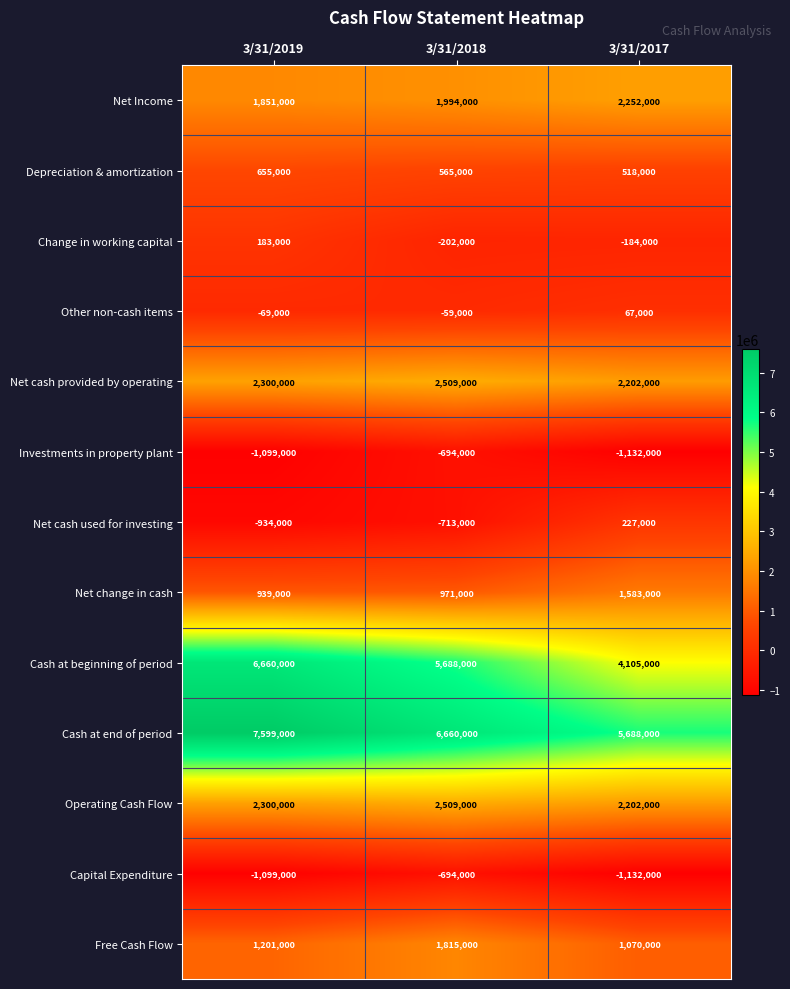

What is the difference between the Change in working capital values at 3/31/2018 and 3/31/2017?

18000